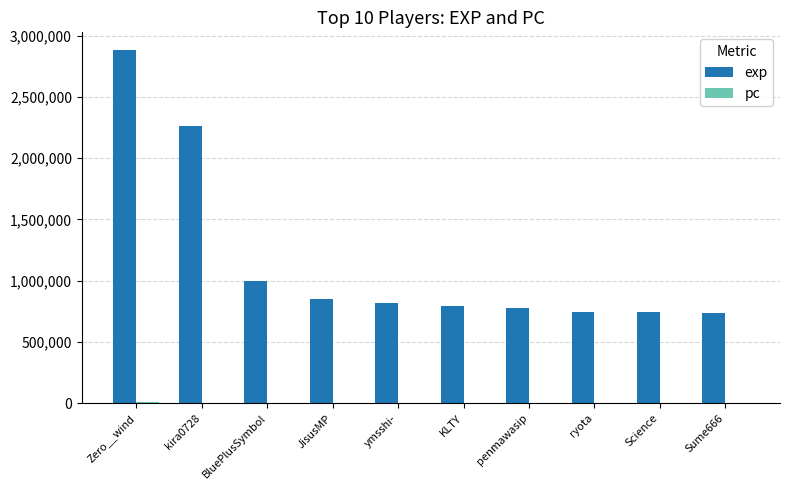

What is the sum of all exp values?

11619658